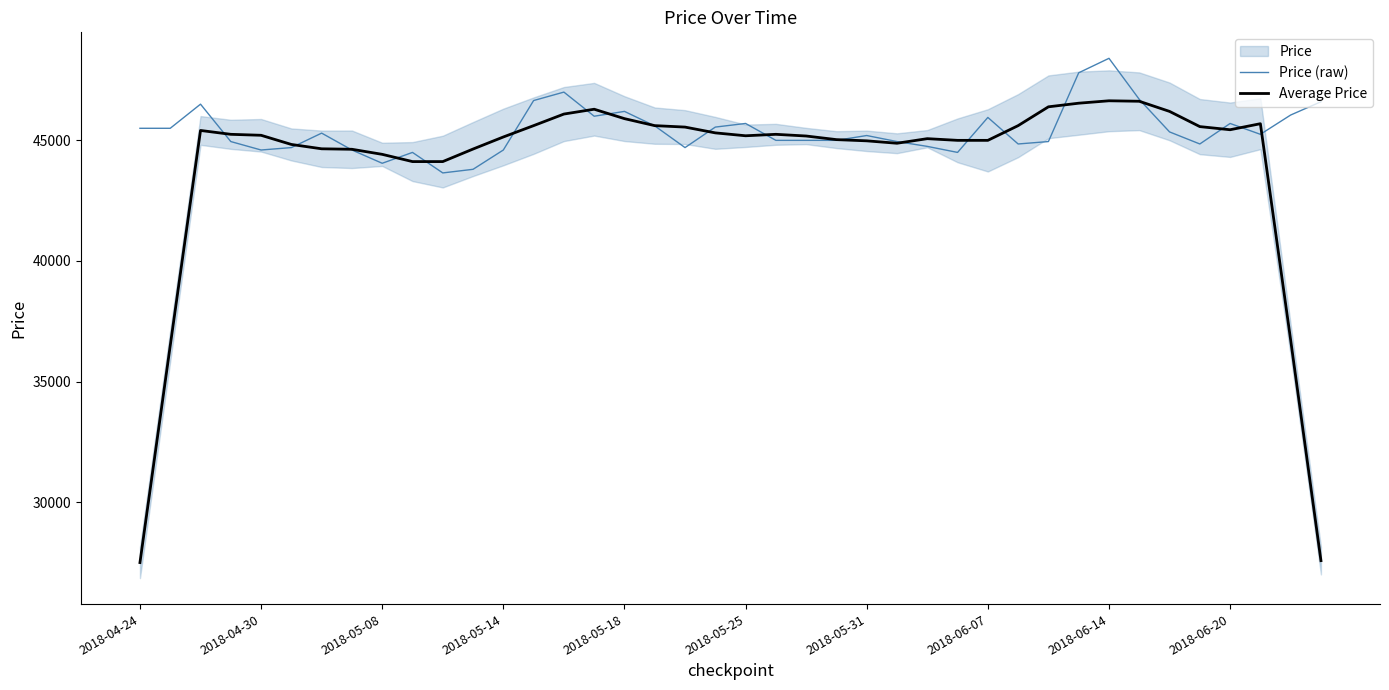

Is it true that Average Price equals 27479 at 27?

False